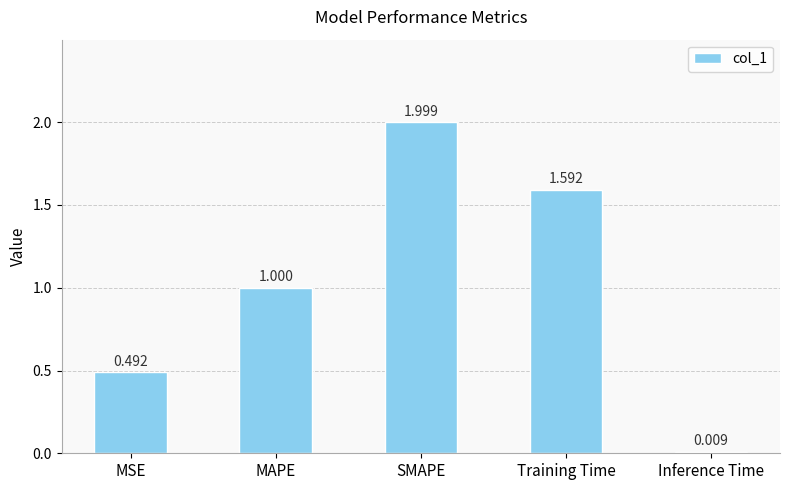

Is it true that the value at Training Time is 2.2?

False